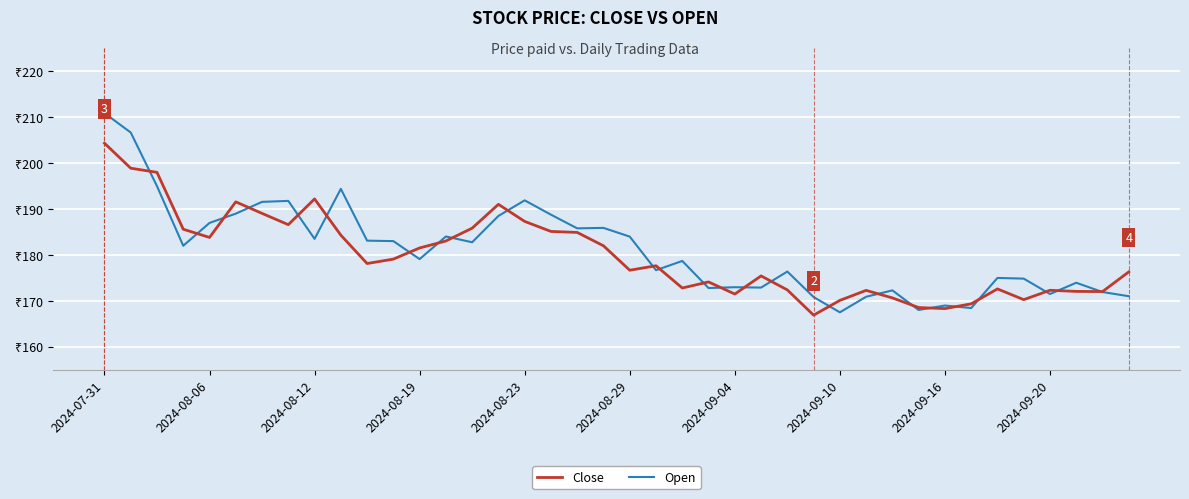

What are all the series names shown in the legend?

Close, Open